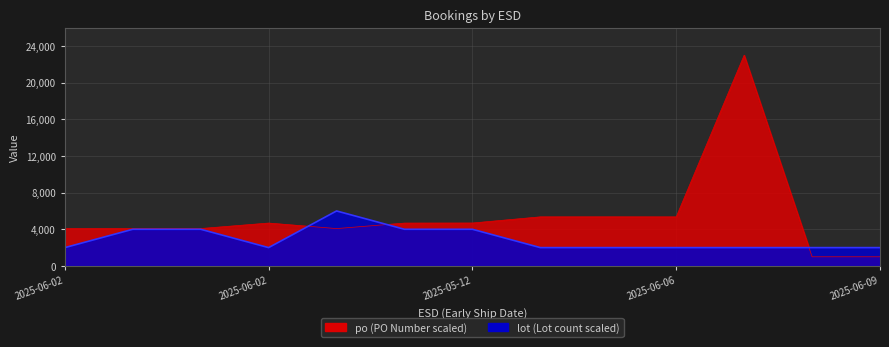

In lot, how many points are lower than both neighbors (excluding endpoints)?

1